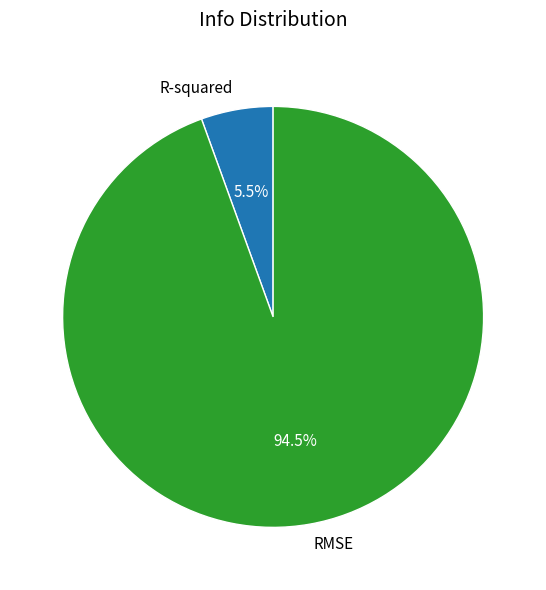

Do R-squared and RMSE together represent more than half of the pie?

Yes